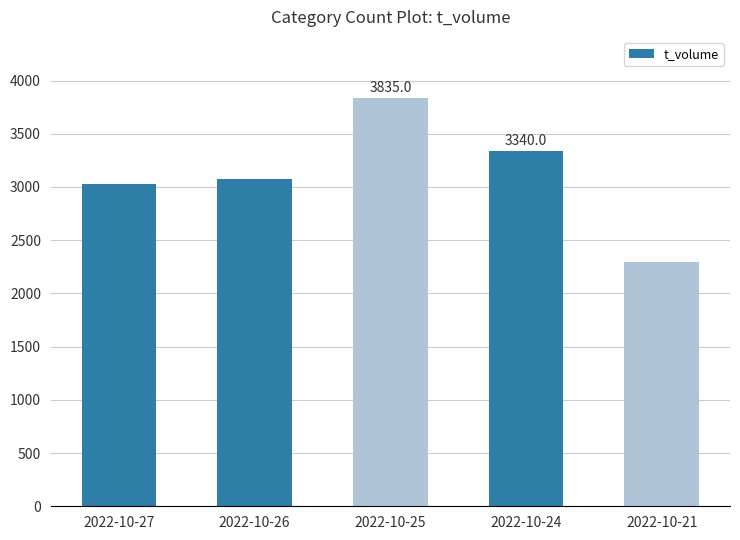

The chart shows a value of 6325 at 2022-10-25. True or false?

False